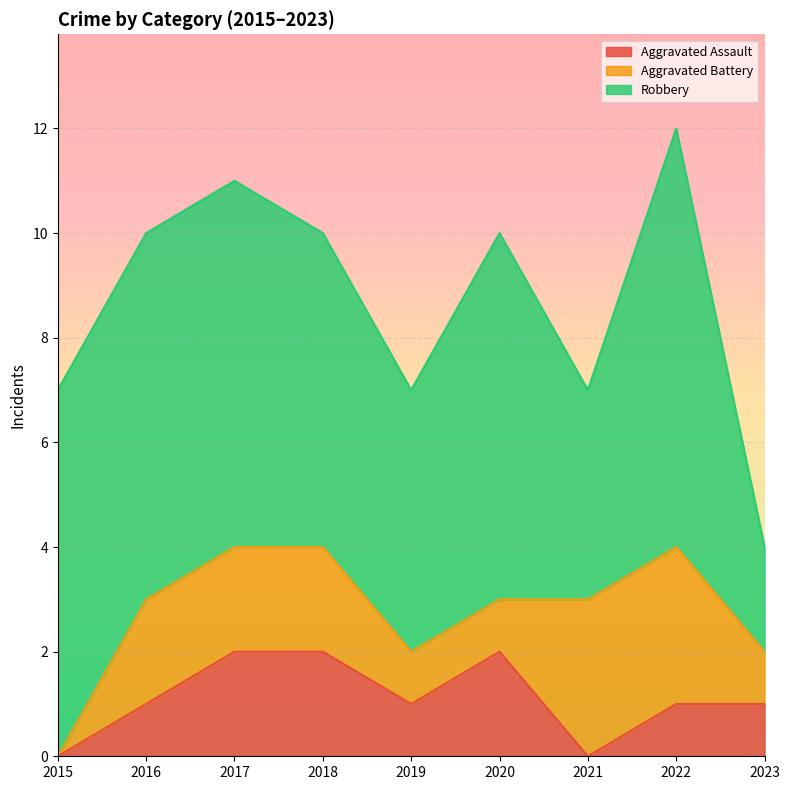

Is the value of Aggravated Assault at 2022 greater than the value of Robbery at 2016?

No